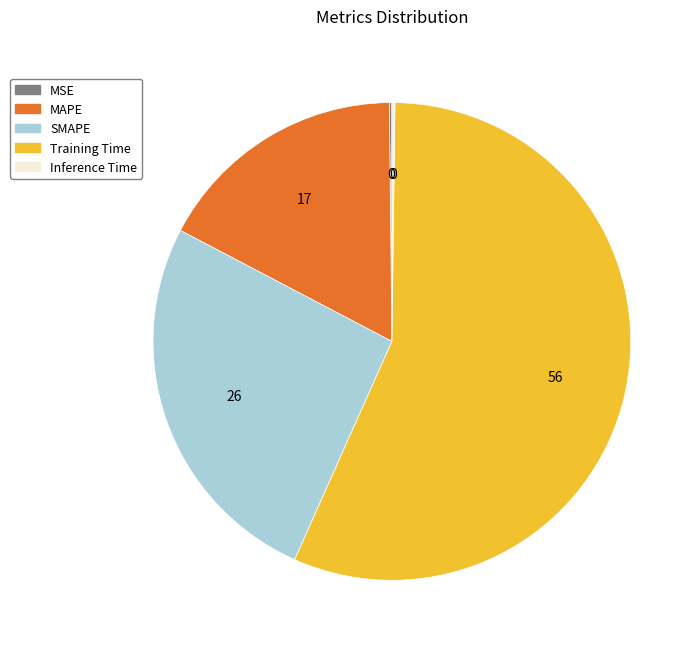

The SMAPE slice represents 13% of the pie. True or false?

False